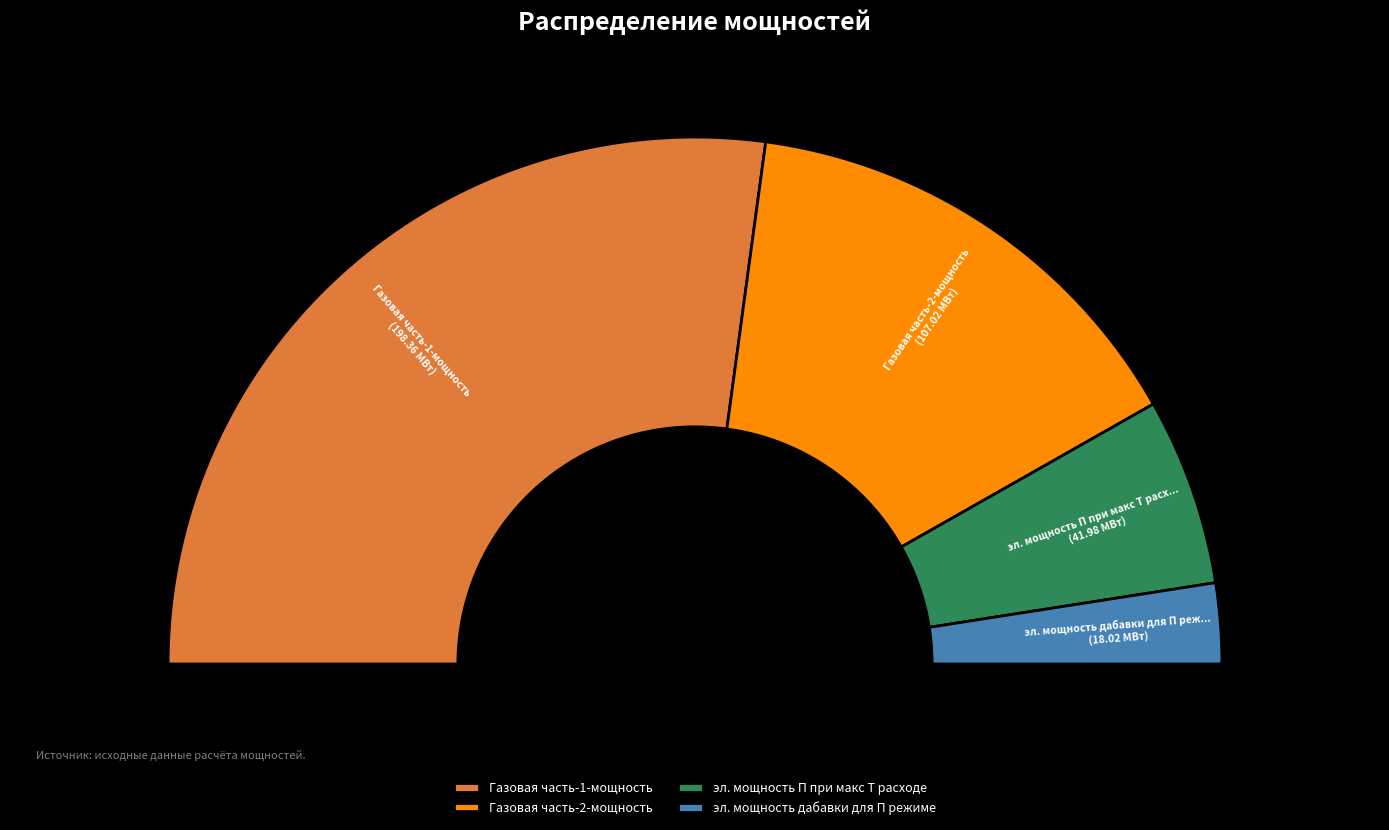

To the nearest percent, what portion does Газовая часть-1-мощность represent?

54%